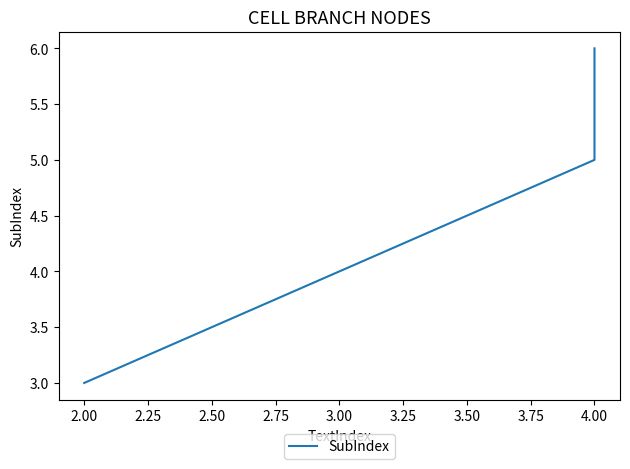

What position from the left is 2.00?

2